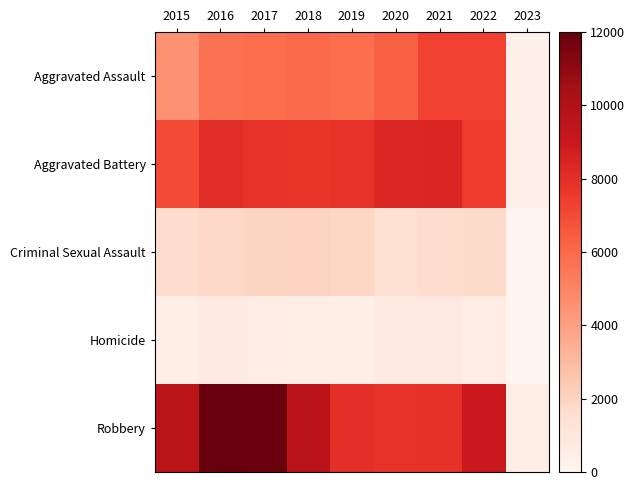

Which has a higher value, 2020 or 2015?

2020